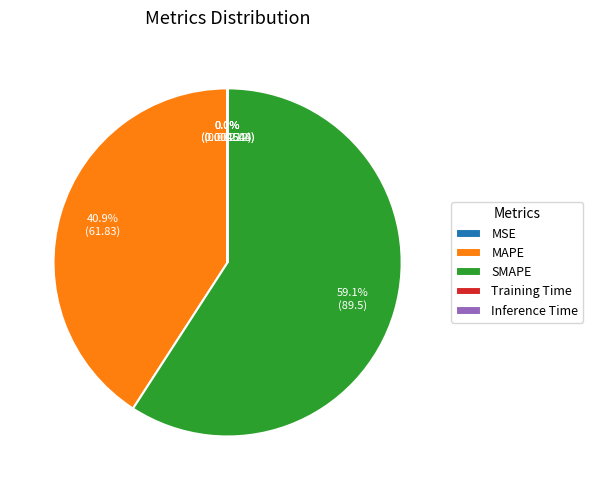

Which slice is the largest?

SMAPE